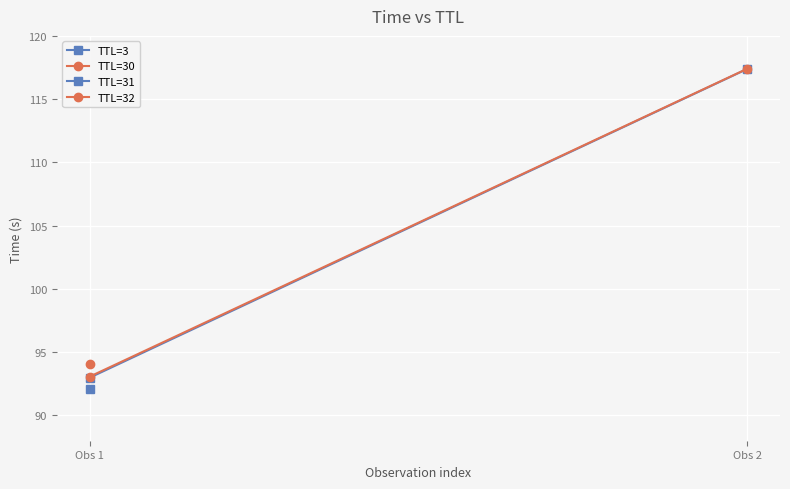

What is the value of the TTL=30 point at the 2nd from the left?

117.4